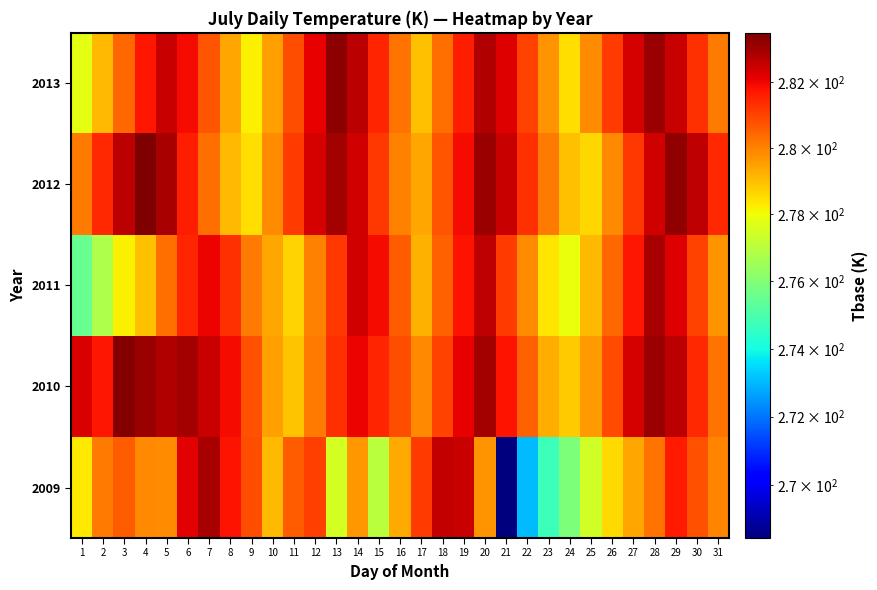

What is the difference between the highest and lowest values at 23?

5.3